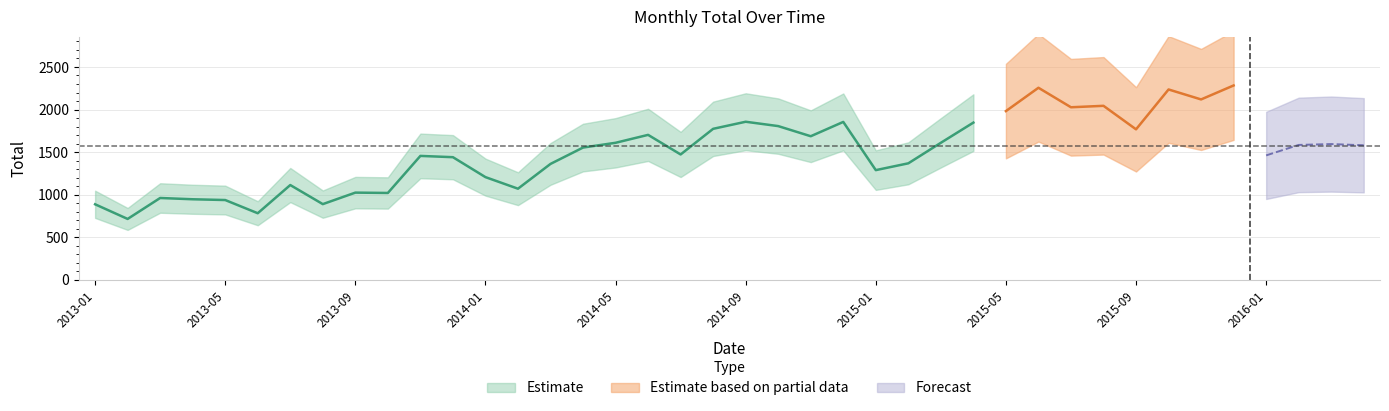

At which category does the data reach its first local peak?

2013-03